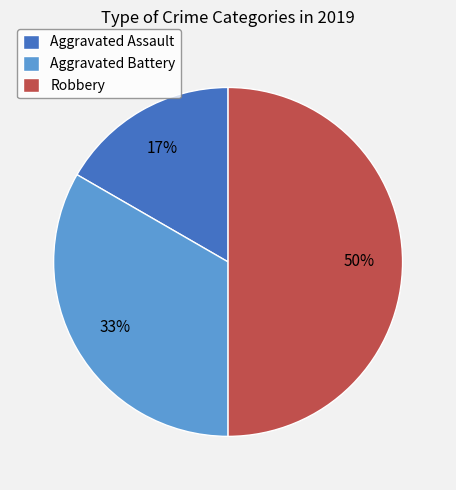

The Aggravated Assault slice represents 17% of the pie. True or false?

True